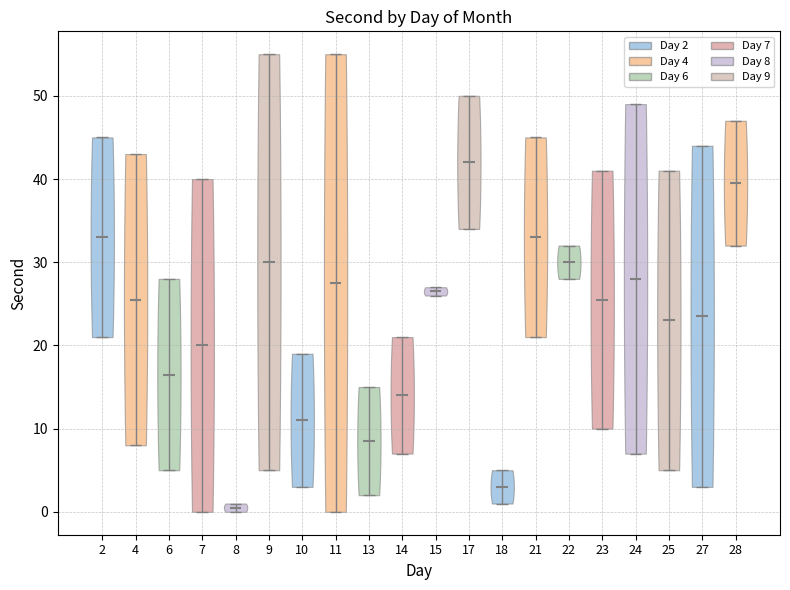

Reading left to right, read every violin against the y-axis: where its median line is, and the lowest and highest points it reaches. The values are not printed on the chart, so give them approximately, as read against the axis.

2: median line 33, lowest point 21, highest point 45
4: median line 26, lowest point 8, highest point 43
6: median line 17, lowest point 5, highest point 28
7: median line 20, lowest point 0, highest point 40
8: median line 1, lowest point 0, highest point 1
9: median line 30, lowest point 5, highest point 55
10: median line 11, lowest point 3, highest point 19
11: median line 28, lowest point 0, highest point 55
13: median line 9, lowest point 2, highest point 15
14: median line 14, lowest point 7, highest point 21
15: median line 27, lowest point 26, highest point 27
17: median line 42, lowest point 34, highest point 50
18: median line 3, lowest point 1, highest point 5
21: median line 33, lowest point 21, highest point 45
22: median line 30, lowest point 28, highest point 32
23: median line 26, lowest point 10, highest point 41
24: median line 28, lowest point 7, highest point 49
25: median line 23, lowest point 5, highest point 41
27: median line 24, lowest point 3, highest point 44
28: median line 40, lowest point 32, highest point 47